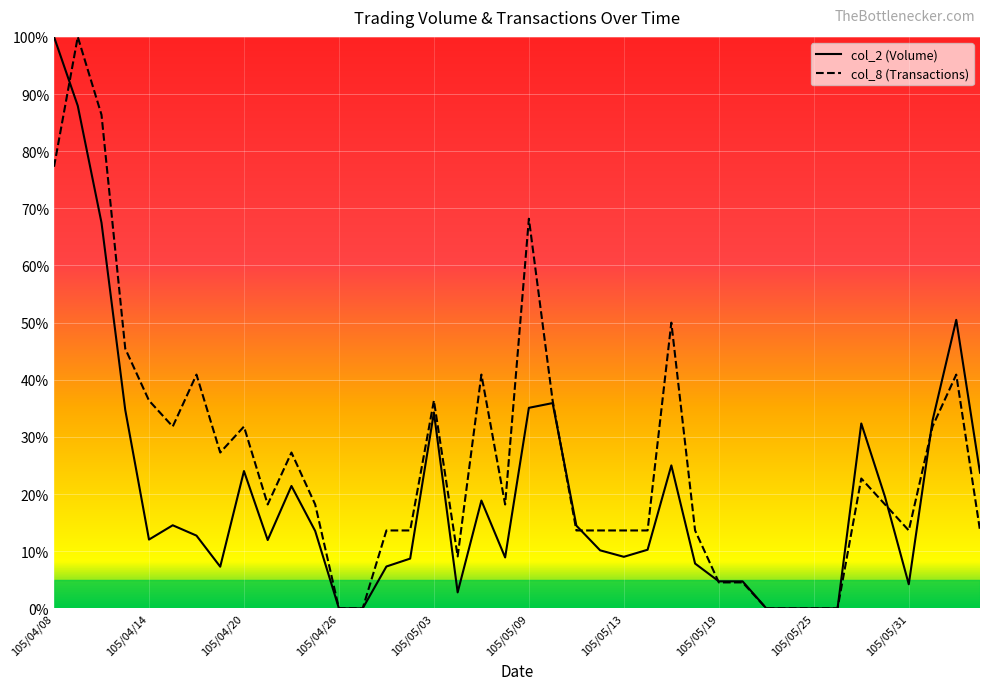

What is the maximum value for col_8 (Transactions)?

100.0